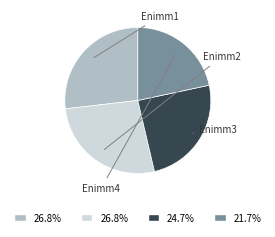

Between Enimm4 and Enimm2, which is larger?

Enimm2